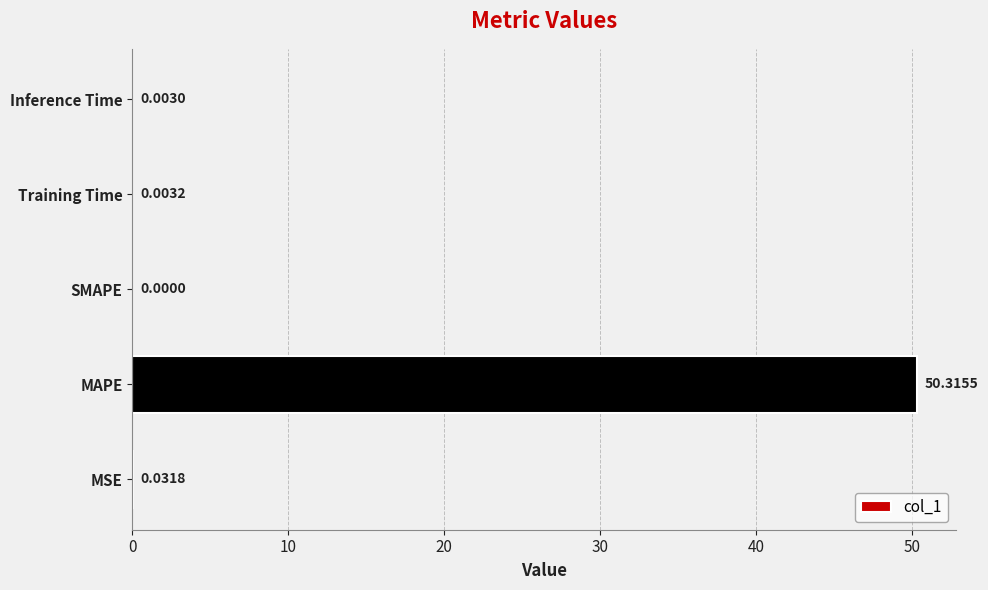

How many data points does each series have?

5